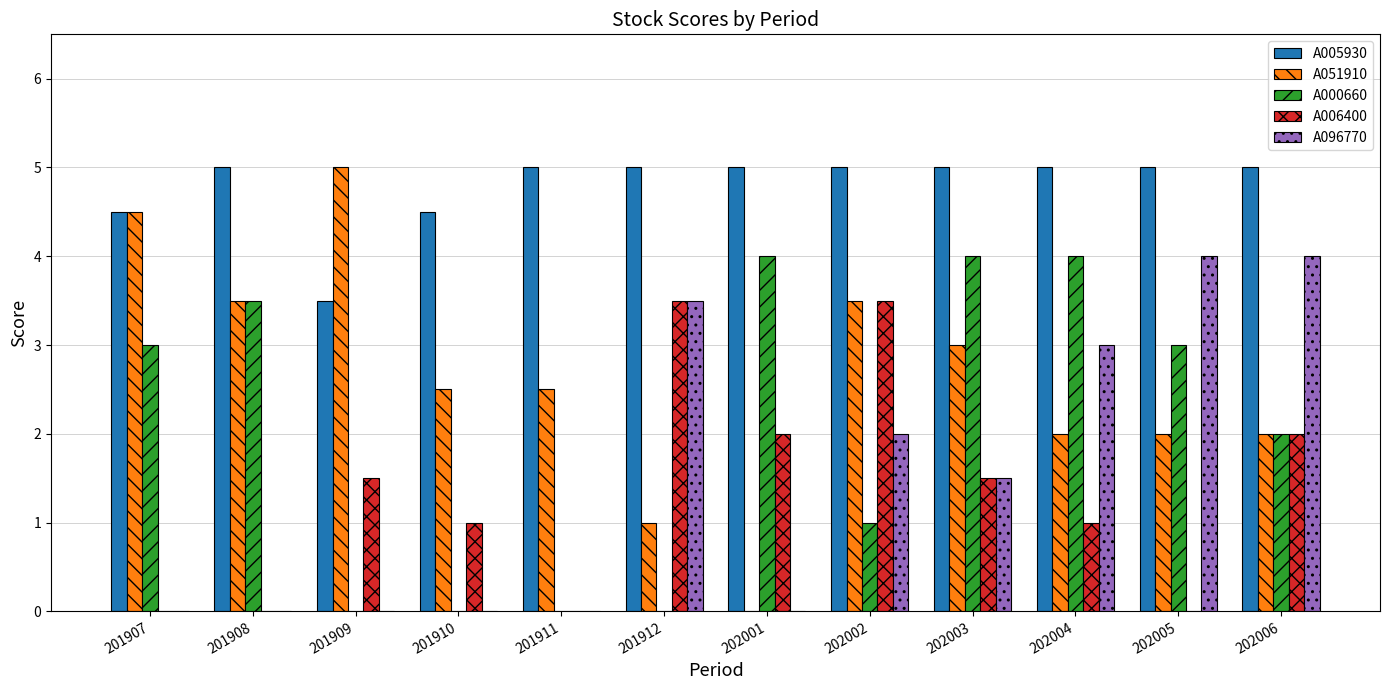

The A096770 series shows 2.0 at 202002. True or false?

True